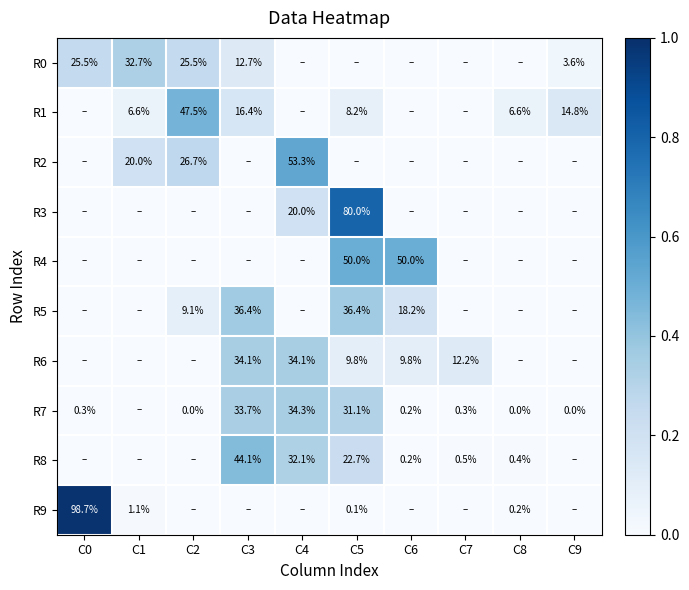

What is the difference between the highest and lowest values at C8?

0.1